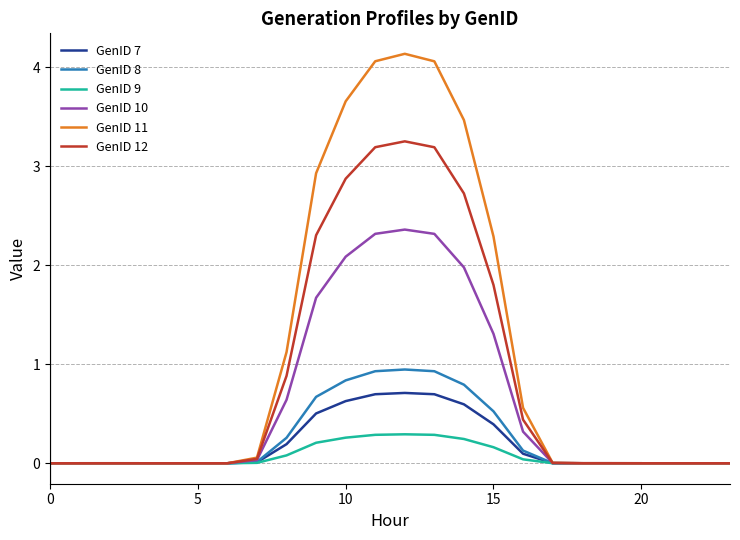

Which series has the widest spread of values?

GenID 11